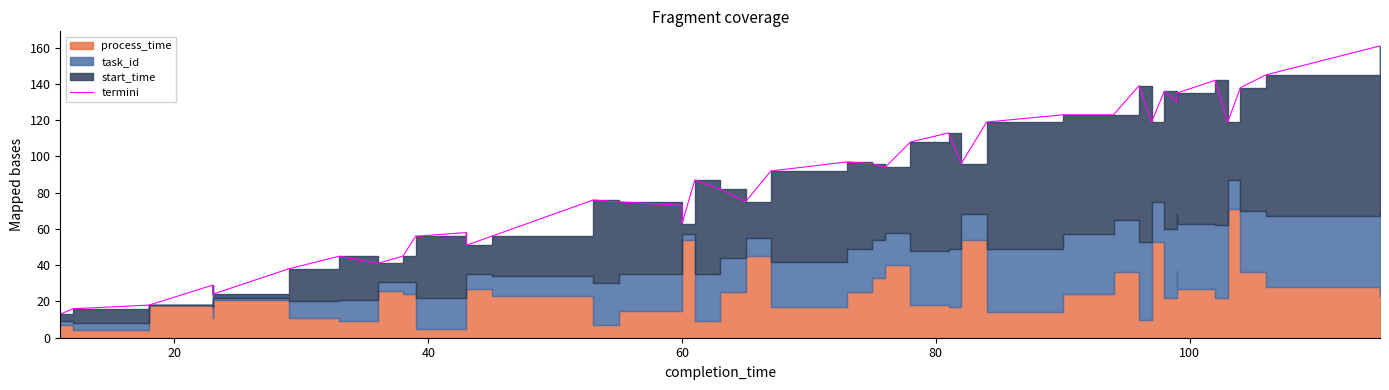

What is the difference between the second highest and minimum values?

132